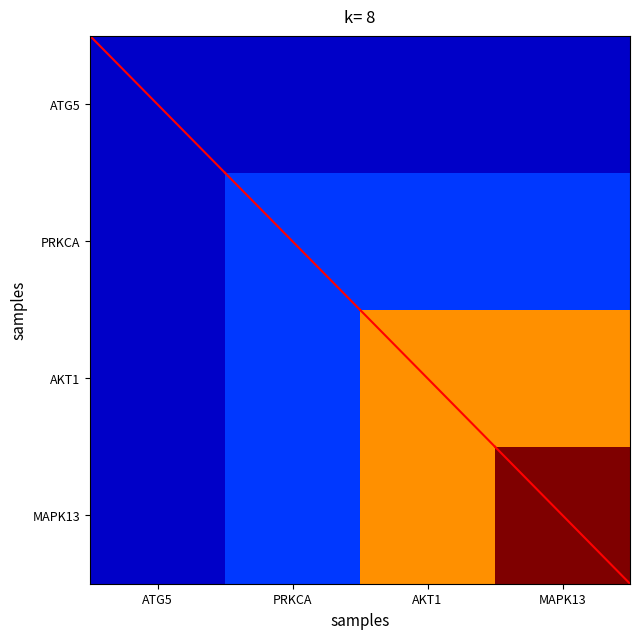

Rank the series by their maximum value, from lowest to highest.

ATG5, PRKCA, AKT1, MAPK13